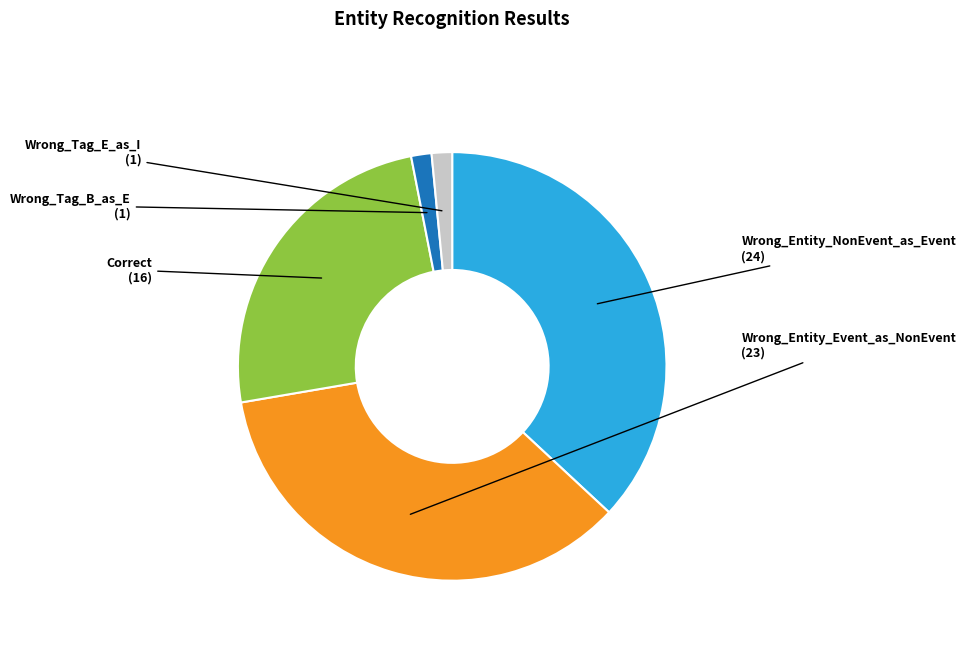

Which has a higher value, Correct or Wrong_Entity_Event_as_NonEvent?

Wrong_Entity_Event_as_NonEvent